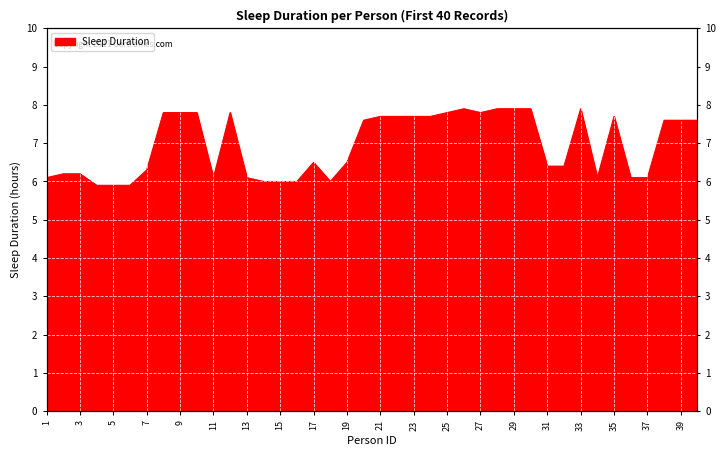

What is the change in value from 16 to 17?

+0.5